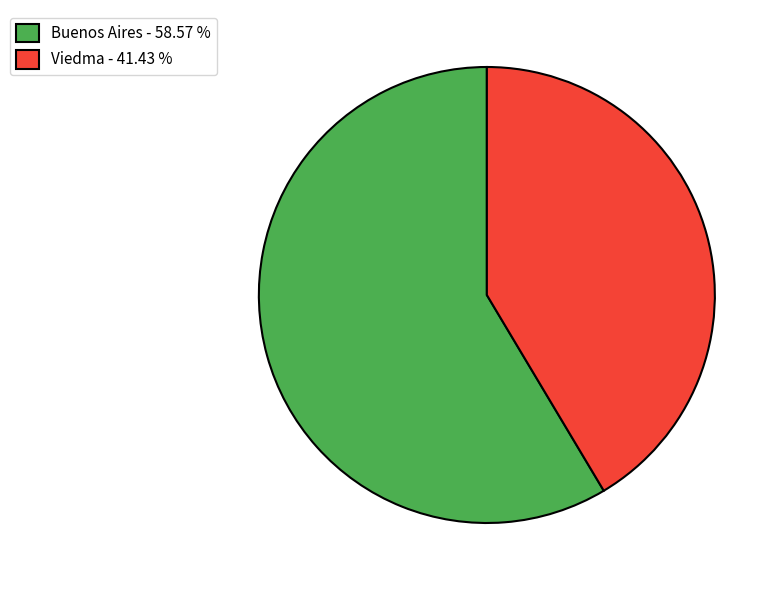

Do Viedma - 41.43 % and Buenos Aires - 58.57 % together represent more than half of the pie?

Yes